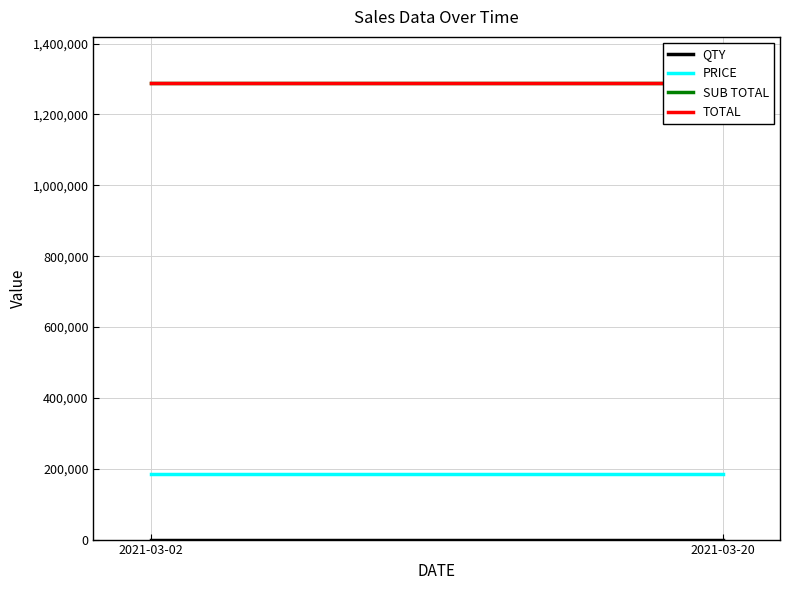

What is the sum of the QTY values at 2021-03-02 and 2021-03-20?

14.0